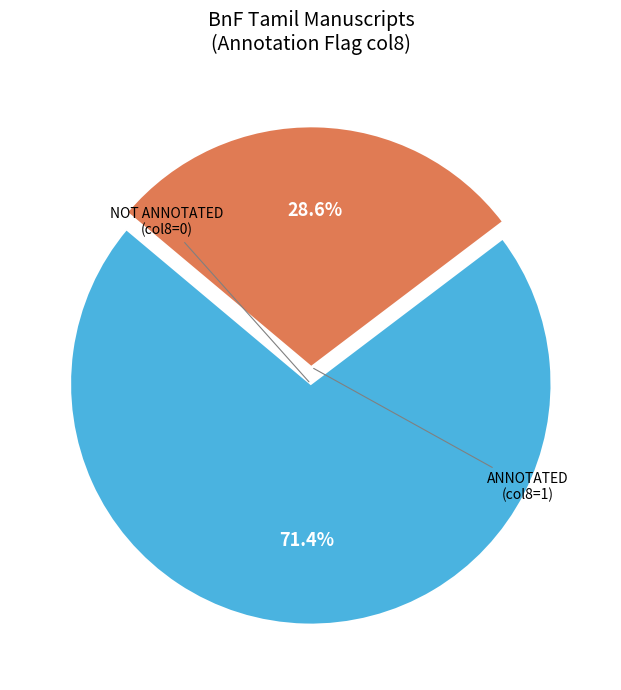

Is there any slice that represents more than half of the pie?

Yes